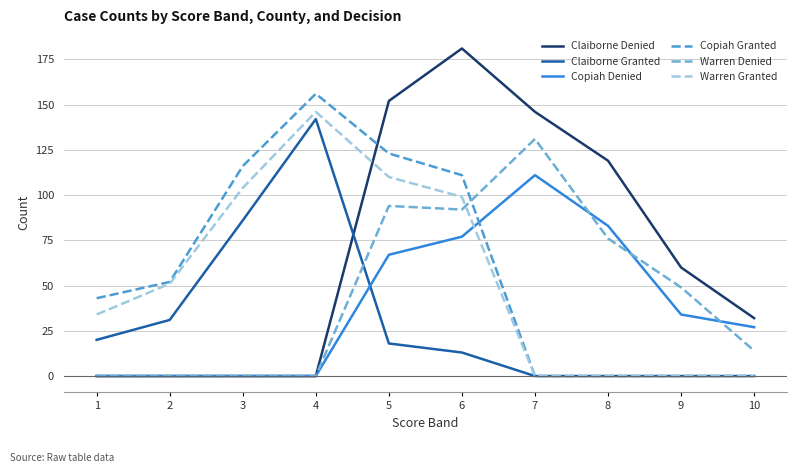

True or false: Claiborne Denied has a value of 56 at 5.

False